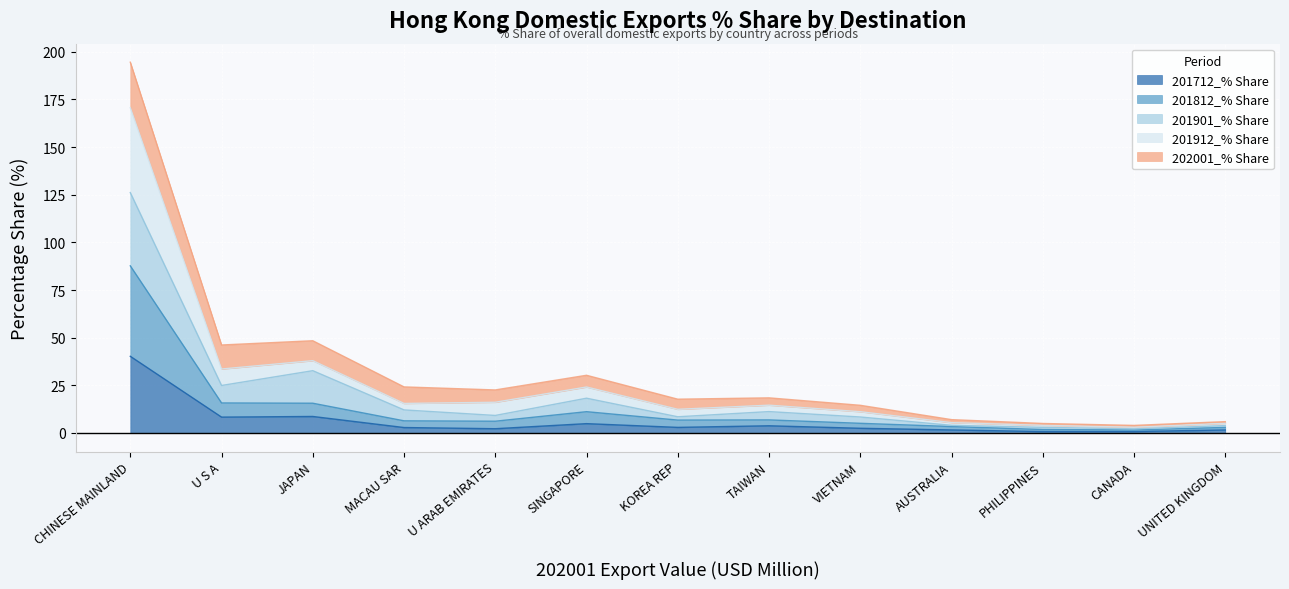

True or false: 201901_% Share has more than 0 interior local peaks.

True